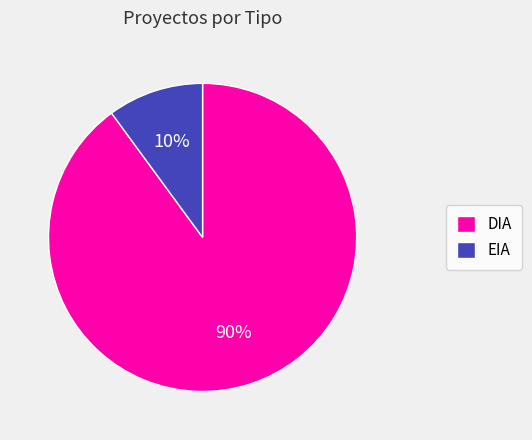

Is the sum of EIA and DIA greater than half?

Yes